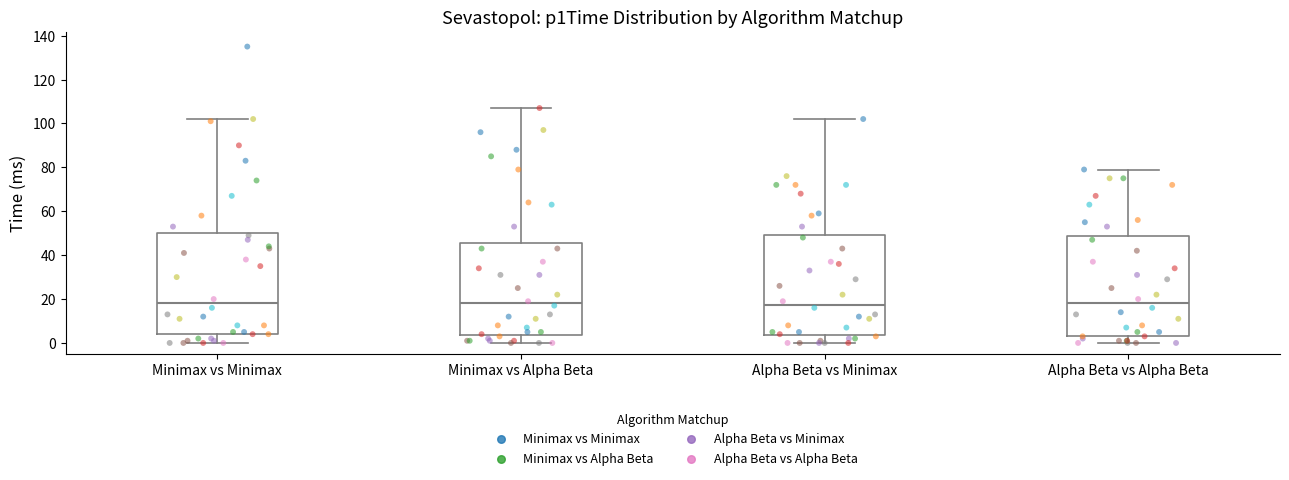

Reading left to right, transcribe this box plot: for each box, give where its median line is, the range the box spans, and where its two whiskers end, as read against the y-axis. The values are not printed on the chart, so give them approximately, as read against the axis.

Minimax vs Minimax: median 18, box 4 to 50, whiskers 0 to 102
Minimax vs Alpha Beta: median 18, box 4 to 46, whiskers 0 to 108
Alpha Beta vs Minimax: median 18, box 4 to 50, whiskers 0 to 102
Alpha Beta vs Alpha Beta: median 18, box 4 to 48, whiskers 0 to 80